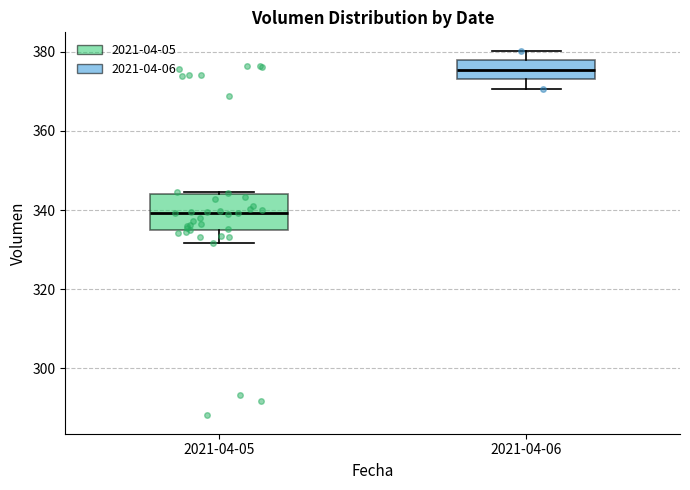

Reading left to right, read every box against the y-axis: the position of its median line, the range the box covers, and the ends of its whiskers. The values are not printed on the chart, so give them approximately, as read against the axis.

2021-04-05: median 340, box 334 to 344, whiskers 332 to 344
2021-04-06: median 376, box 374 to 378, whiskers 370 to 380